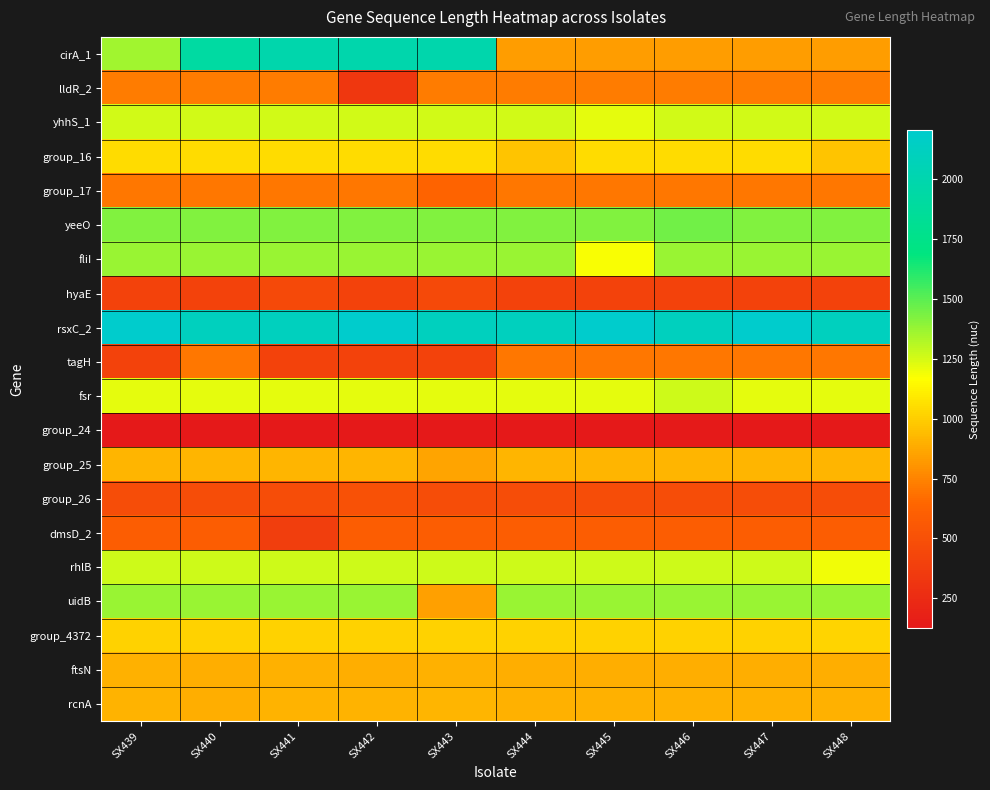

Reading right to left, transcribe all the data shown in this chart.

cirA_1: SX448=836	SX447=836	SX446=836	SX445=836	SX444=836	SX443=1991	SX442=1991	SX441=1991	SX440=1922	SX439=1355
lldR_2: SX448=725	SX447=725	SX446=725	SX445=725	SX444=725	SX443=725	SX442=329	SX441=725	SX440=725	SX439=725
yhhS_1: SX448=1259	SX447=1259	SX446=1259	SX445=1217	SX444=1259	SX443=1259	SX442=1259	SX441=1259	SX440=1259	SX439=1259
group_16: SX448=968	SX447=1052	SX446=1052	SX445=1052	SX444=968	SX443=1052	SX442=1052	SX441=1052	SX440=1052	SX439=1052
group_17: SX448=704	SX447=704	SX446=704	SX445=704	SX444=704	SX443=632	SX442=704	SX441=704	SX440=704	SX439=704
yeeO: SX448=1424	SX447=1424	SX446=1457	SX445=1424	SX444=1424	SX443=1424	SX442=1424	SX441=1424	SX440=1424	SX439=1424
fliI: SX448=1370	SX447=1370	SX446=1370	SX445=1178	SX444=1370	SX443=1370	SX442=1370	SX441=1370	SX440=1370	SX439=1370
hyaE: SX448=404	SX447=404	SX446=404	SX445=404	SX444=404	SX443=455	SX442=404	SX441=455	SX440=404	SX439=404
rsxC_2: SX448=2114	SX447=2207	SX446=2114	SX445=2207	SX444=2114	SX443=2114	SX442=2207	SX441=2114	SX440=2114	SX439=2207
tagH: SX448=710	SX447=710	SX446=710	SX445=710	SX444=710	SX443=407	SX442=407	SX441=407	SX440=710	SX439=407
fsr: SX448=1220	SX447=1220	SX446=1265	SX445=1220	SX444=1220	SX443=1220	SX442=1220	SX441=1220	SX440=1220	SX439=1220
group_24: SX448=125	SX447=125	SX446=134	SX445=125	SX444=125	SX443=125	SX442=125	SX441=125	SX440=125	SX439=125
group_25: SX448=920	SX447=920	SX446=920	SX445=920	SX444=920	SX443=860	SX442=920	SX441=920	SX440=920	SX439=920
group_26: SX448=476	SX447=476	SX446=476	SX445=476	SX444=476	SX443=476	SX442=515	SX441=476	SX440=476	SX439=476
dmsD_2: SX448=593	SX447=593	SX446=593	SX445=593	SX444=593	SX443=593	SX442=593	SX441=380	SX440=593	SX439=593
rhlB: SX448=1196	SX447=1265	SX446=1265	SX445=1265	SX444=1265	SX443=1265	SX442=1265	SX441=1265	SX440=1265	SX439=1265
uidB: SX448=1373	SX447=1373	SX446=1373	SX445=1373	SX444=1373	SX443=842	SX442=1373	SX441=1373	SX440=1373	SX439=1373
group_4372: SX448=1022	SX447=1013	SX446=1013	SX445=1013	SX444=1013	SX443=1013	SX442=1013	SX441=1013	SX440=1013	SX439=1013
ftsN: SX448=893	SX447=893	SX446=893	SX445=893	SX444=893	SX443=899	SX442=893	SX441=899	SX440=890	SX439=899
rcnA: SX448=902	SX447=902	SX446=902	SX445=902	SX444=902	SX443=914	SX442=908	SX441=908	SX440=896	SX439=908